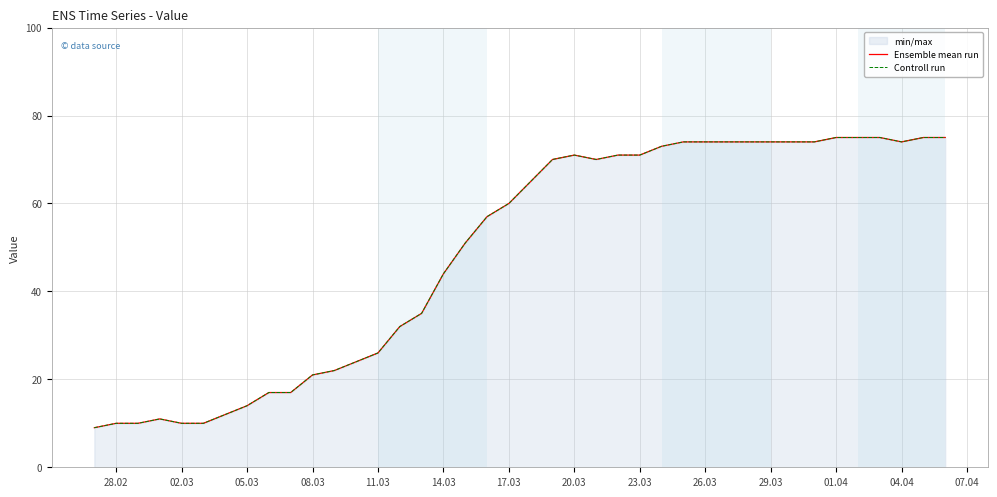

Does the chart display data point markers on the line(s)?

No